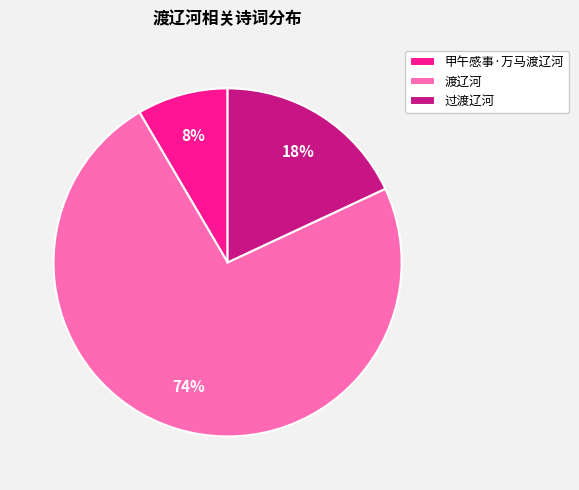

To the nearest percent, what portion does 甲午感事·万马渡辽河 represent?

8%